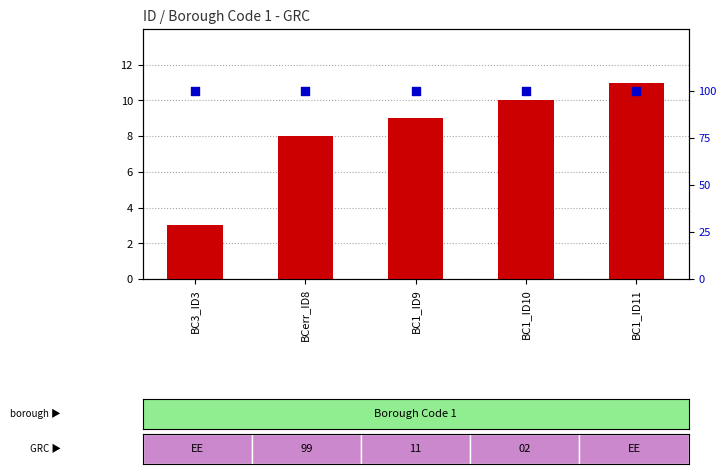

Which series has the largest total across all categories?

percentile rank within the sample